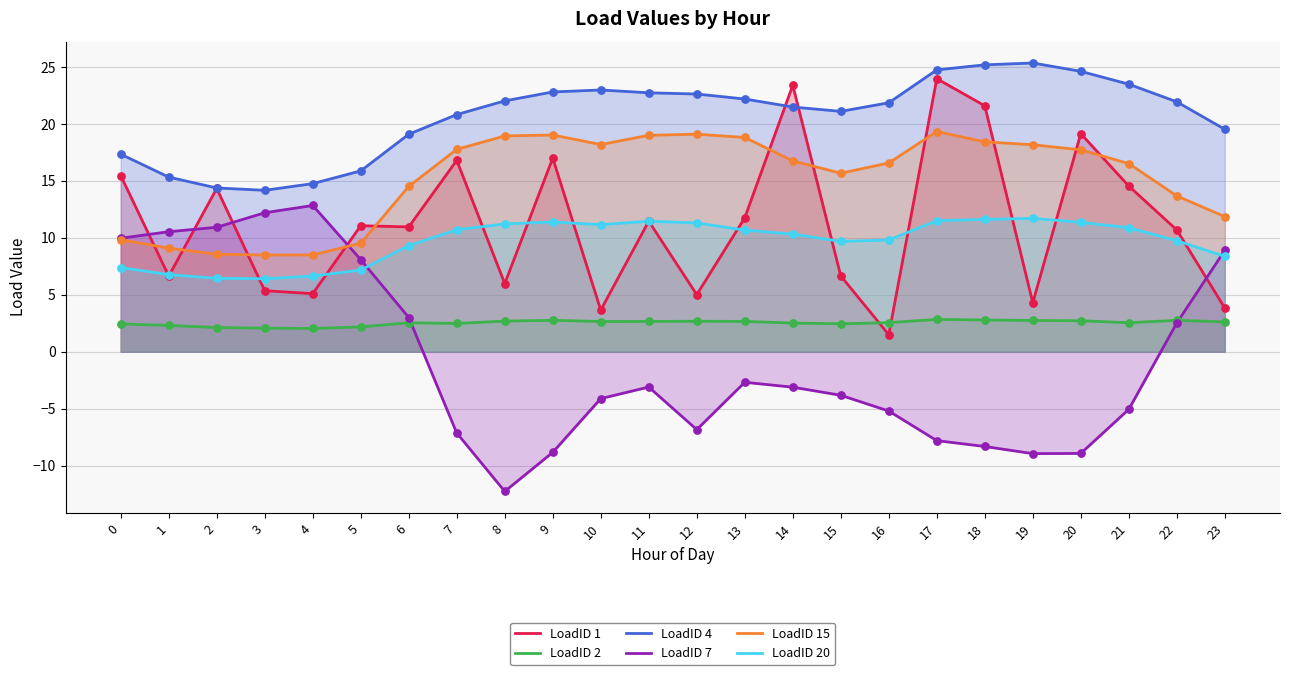

Which series has the largest total across all categories?

LoadID 4